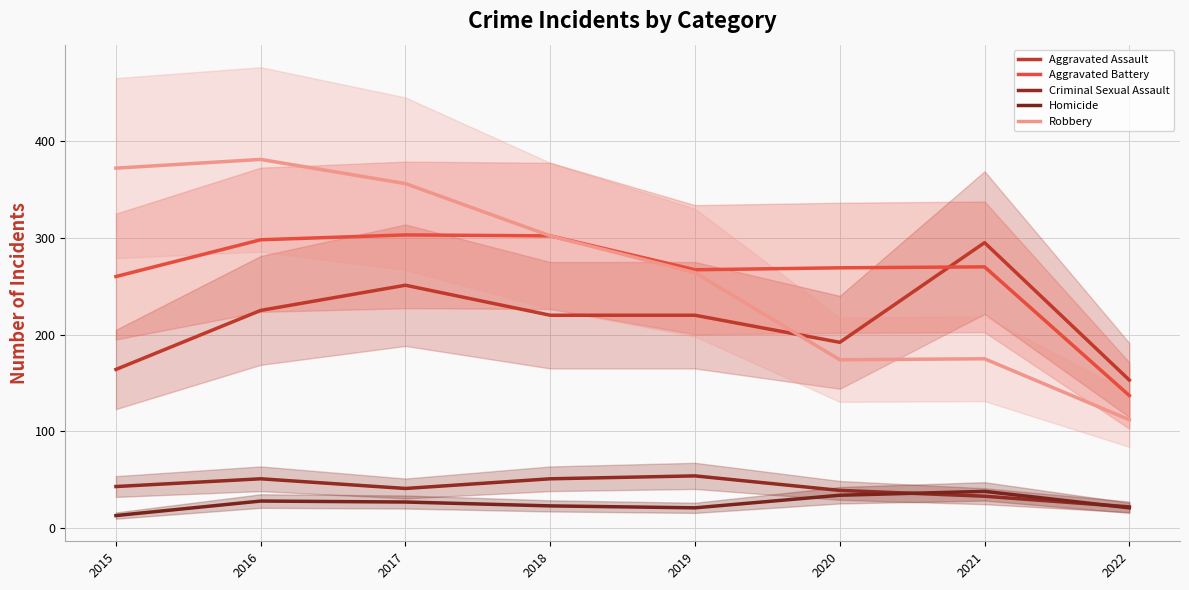

Where does the Robbery series first go above 302?

2015